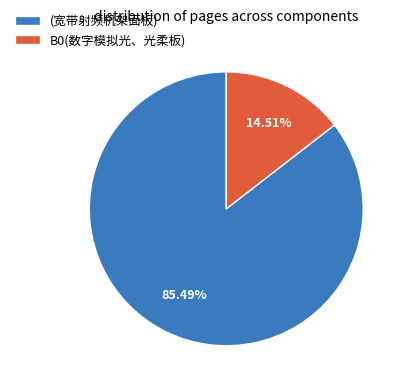

True or false: B0(数字模拟光、光柔板) accounts for 15% of the total.

True